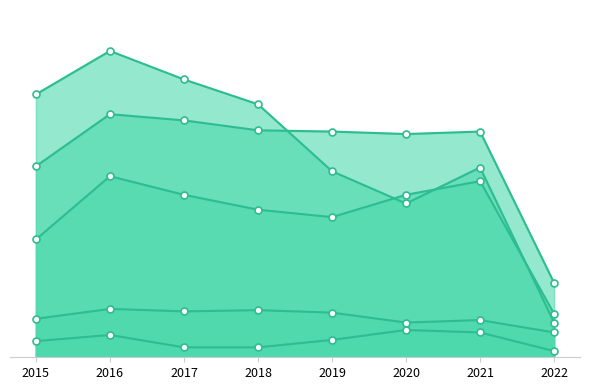

Is it true that Robbery equals 224 at 2017?

True